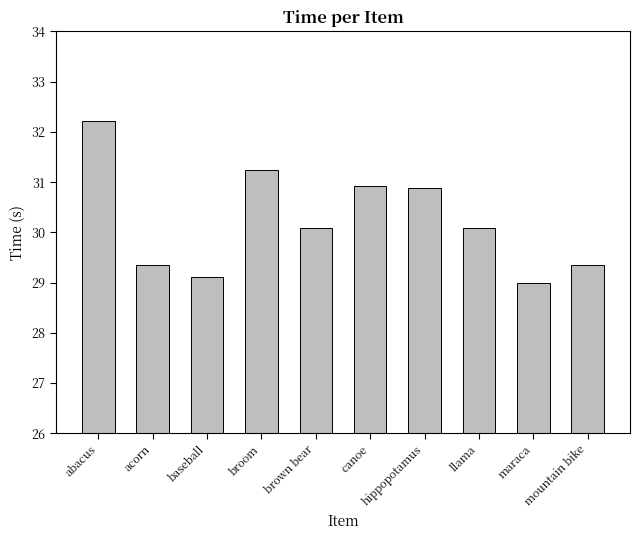

What position from the right is abacus?

10